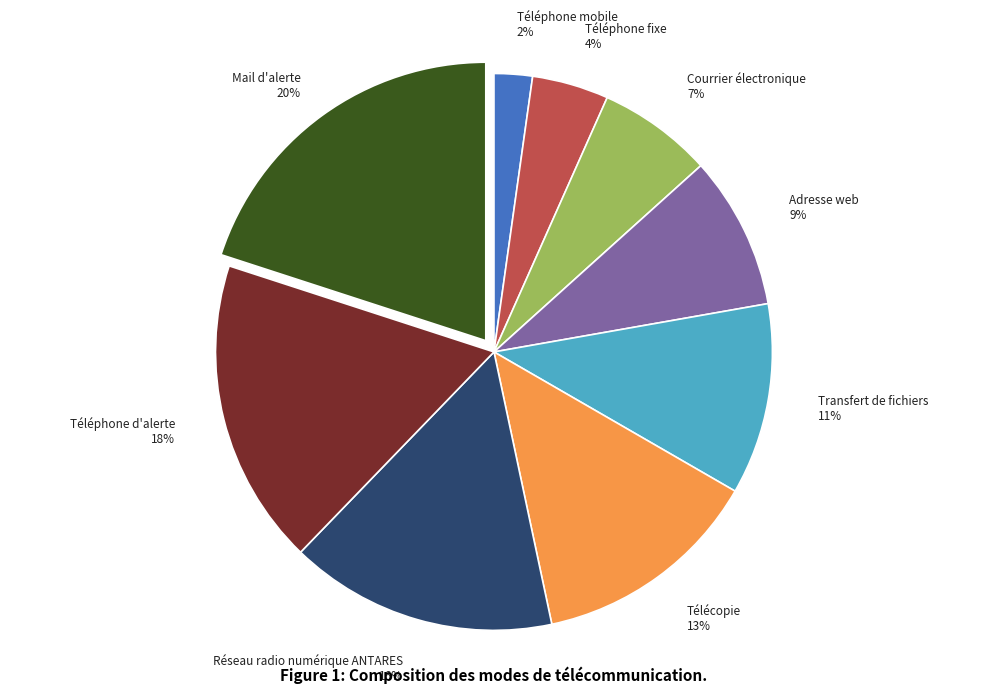

Which category has the biggest portion of the pie?

Mail d'alerte